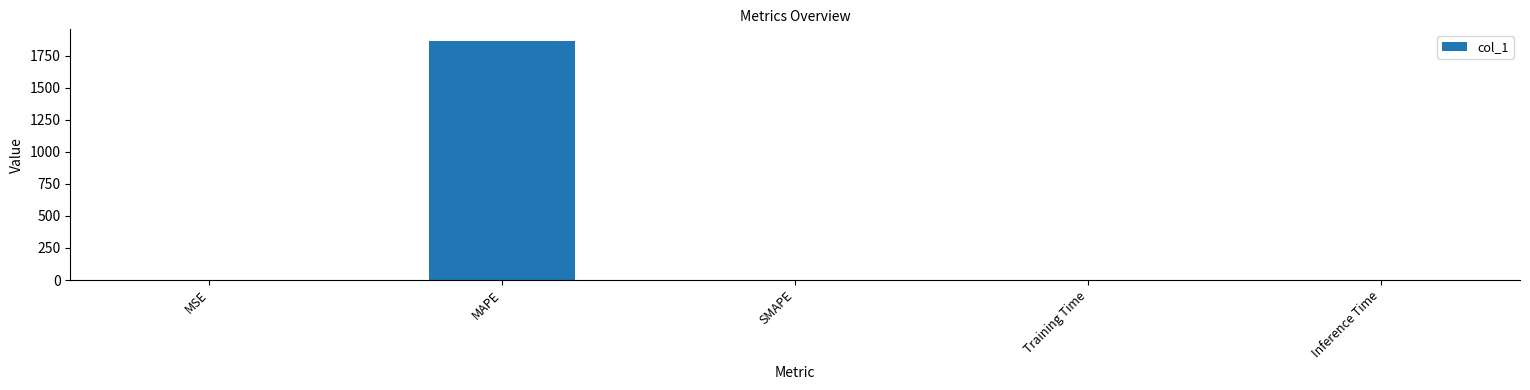

What is the difference between the values at SMAPE and MSE?

0.4